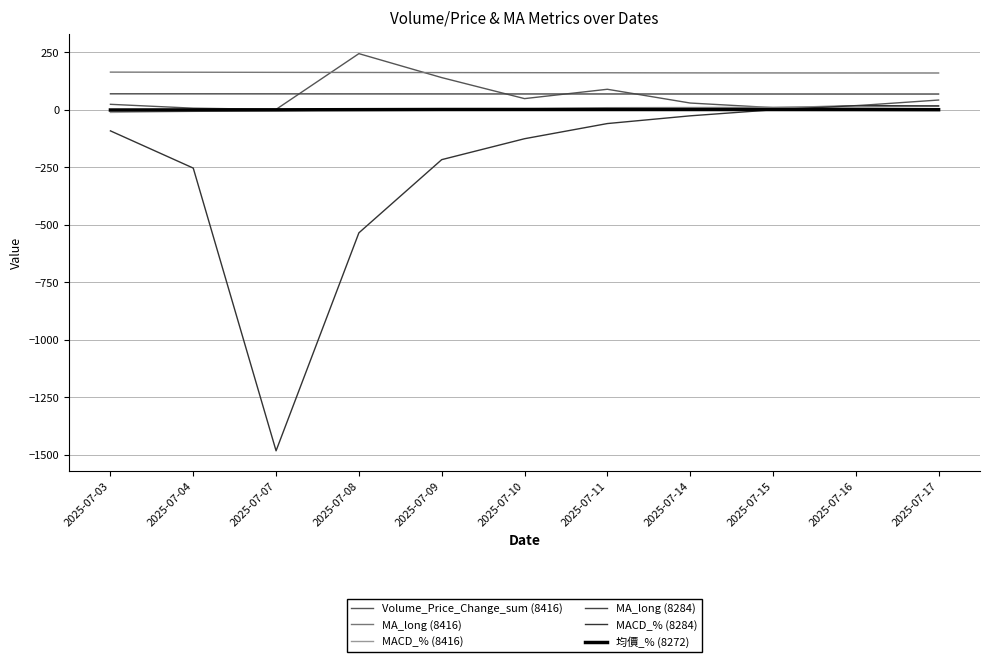

What value does the MACD_% (8416) series have at 2025-07-07?

-3.8